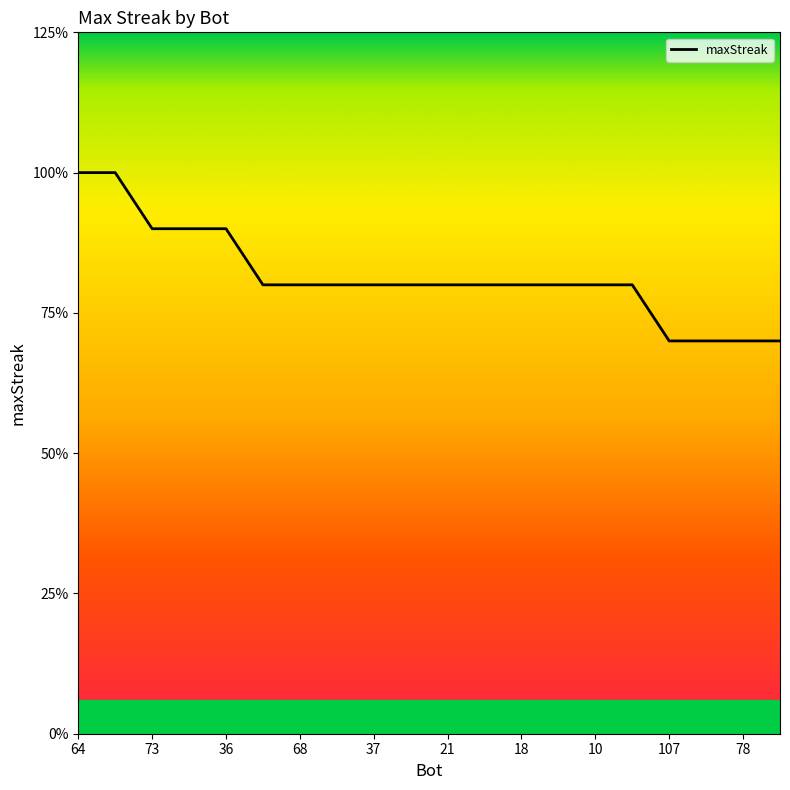

How many data points does each series have?

20